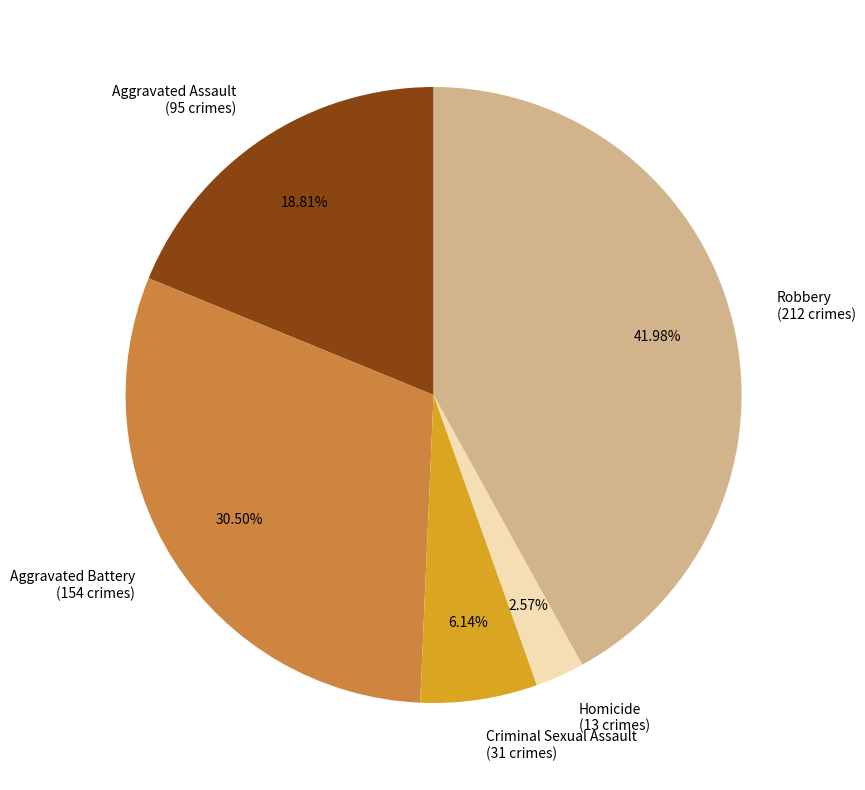

Is there any slice that represents more than half of the pie?

No